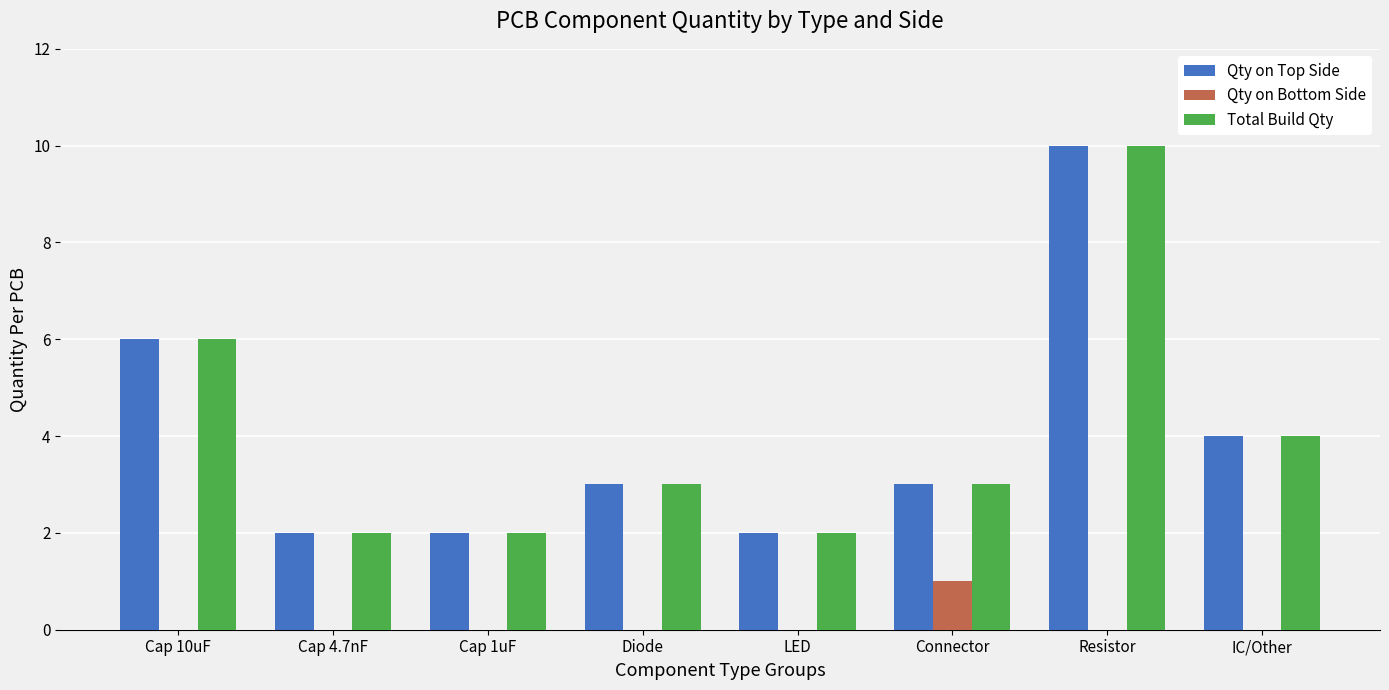

What is the maximum value shown in the chart?

10